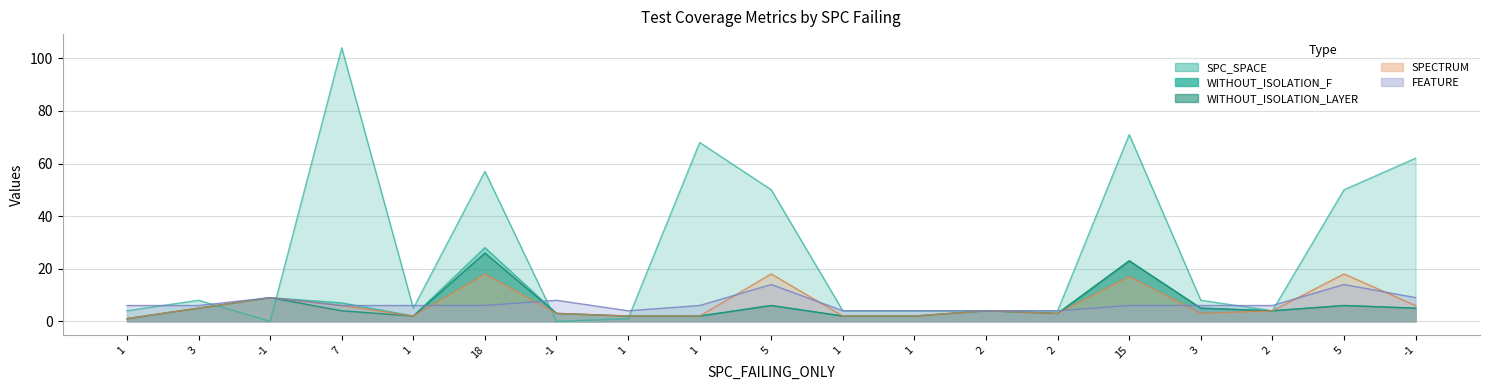

What is the label of the 13th point from the left?

2